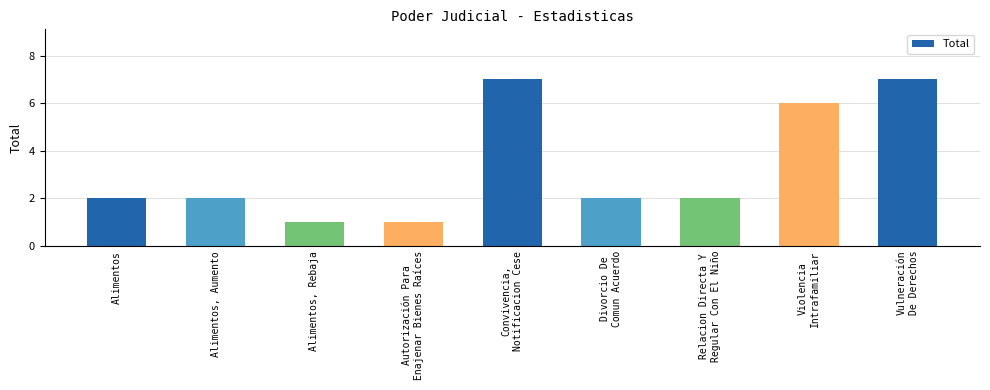

How many data points does each series have?

9